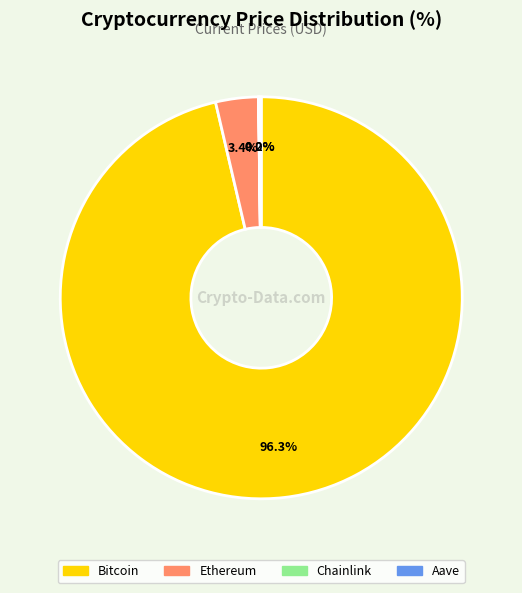

Which has a higher value, Bitcoin or Ethereum?

Bitcoin